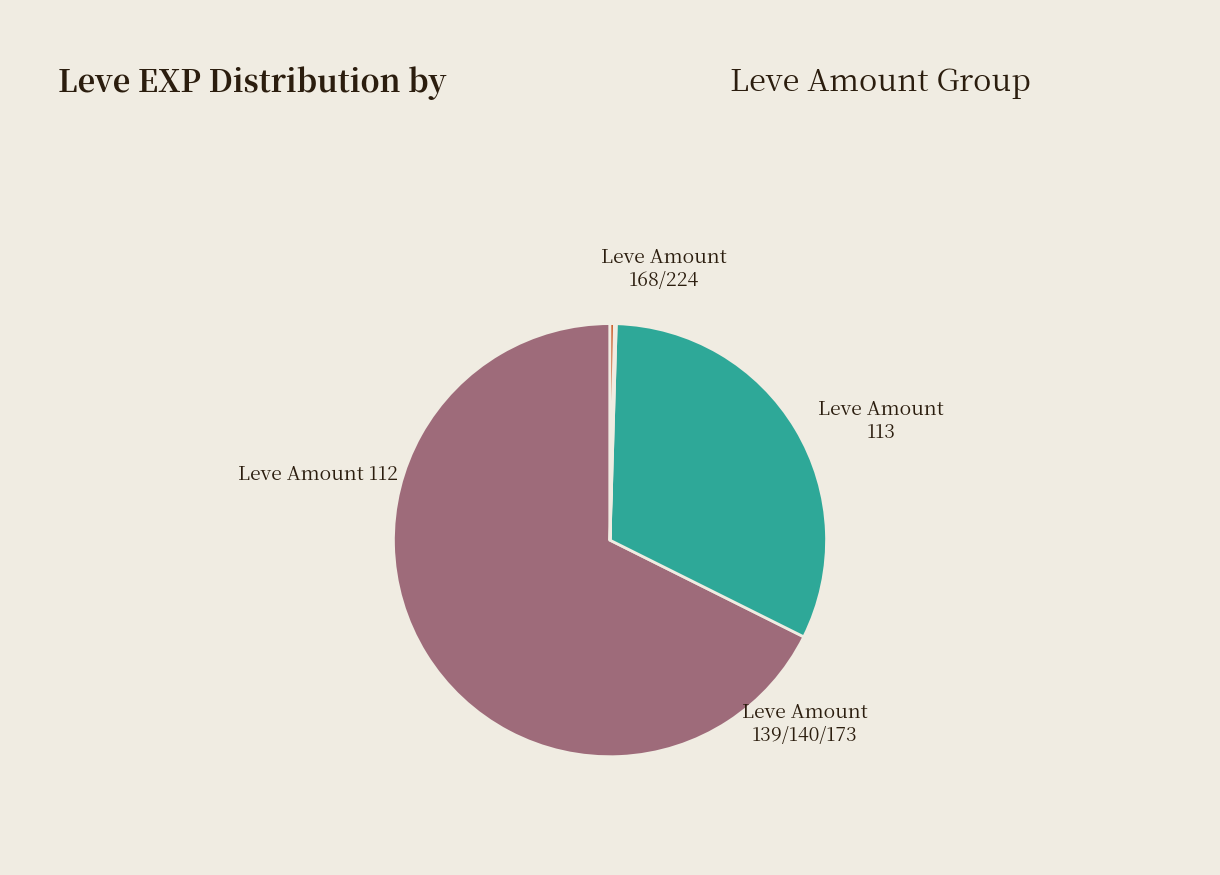

Is there any slice that represents more than half of the pie?

Yes